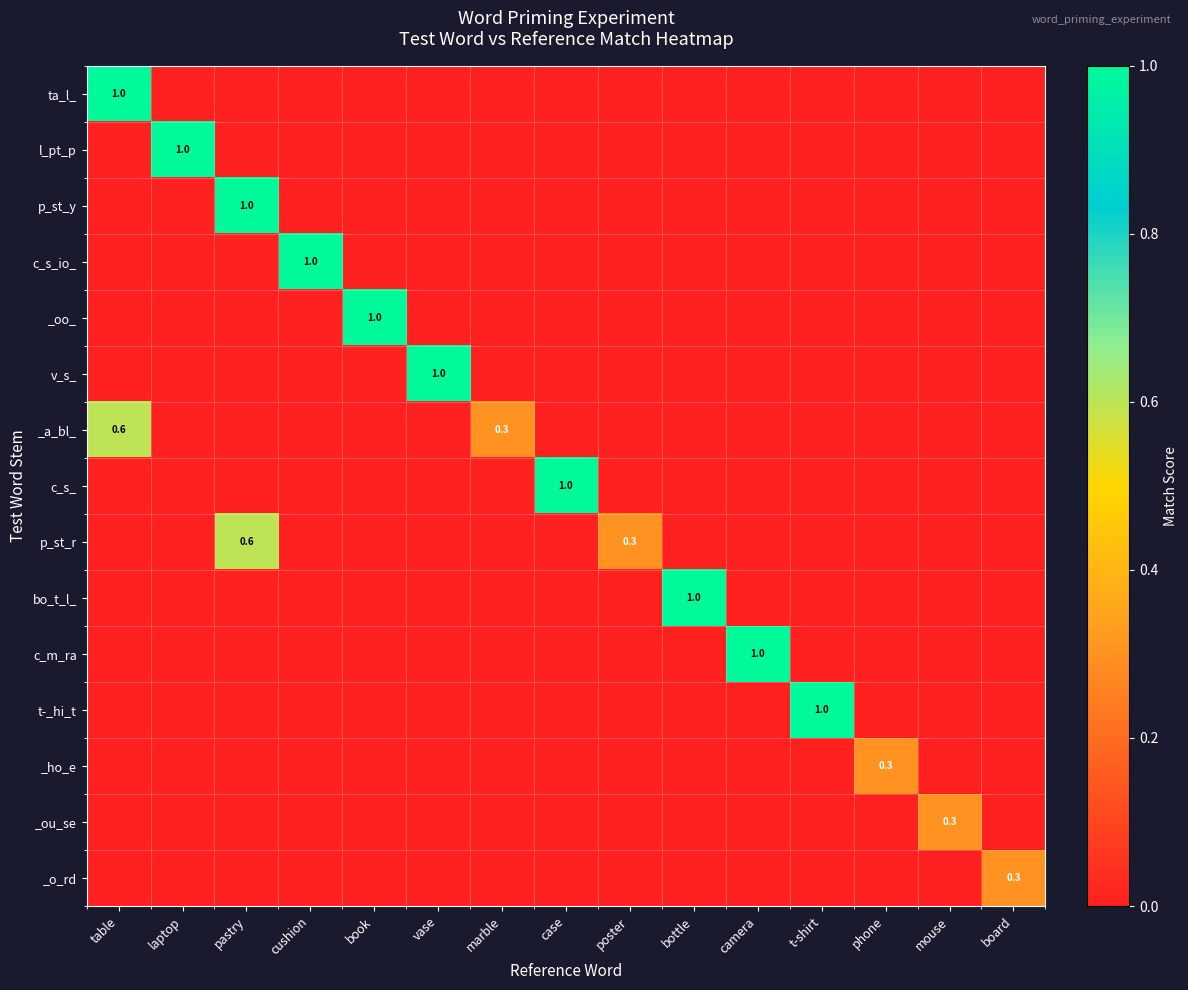

At which category is the sum across all series the highest?

table